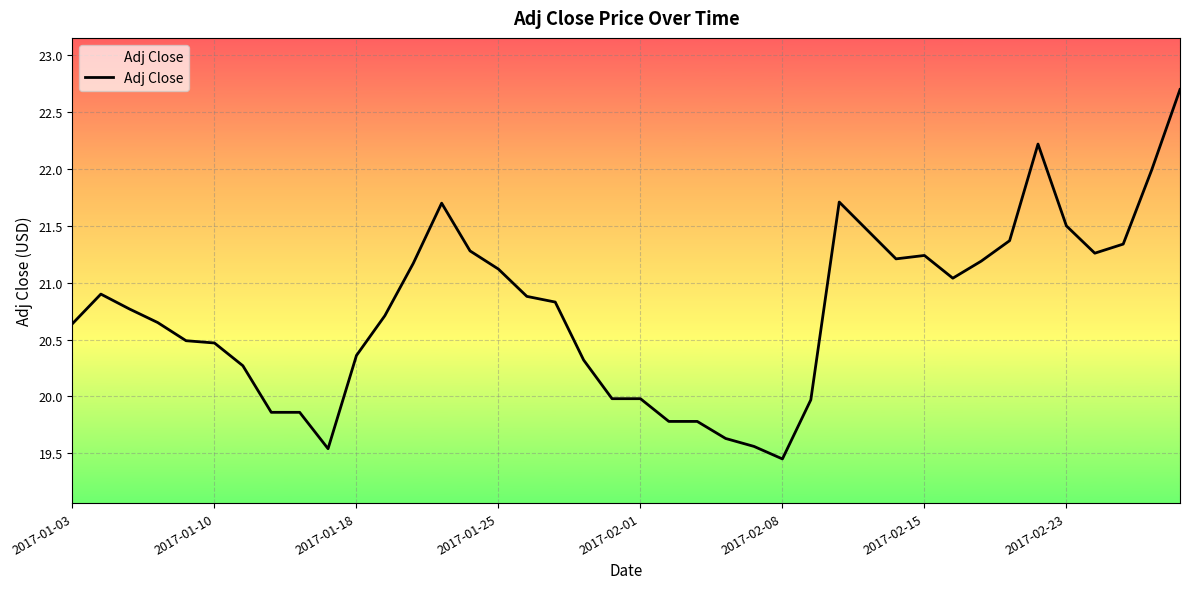

What is the maximum value shown in the chart?

22.7